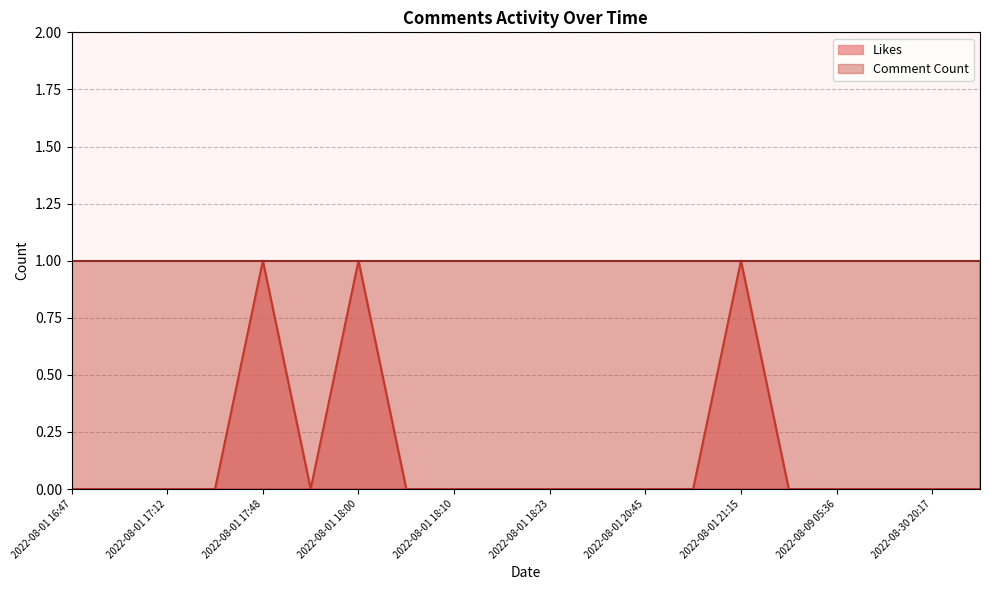

Which has a higher value, 2022-08-01 21:06 or 2022-08-01 17:47?

2022-08-01 21:06